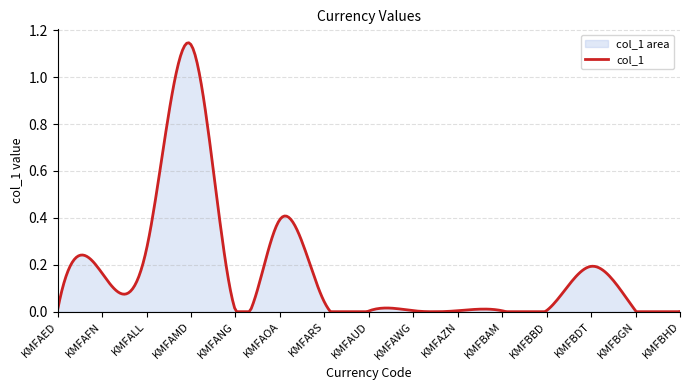

List the labels in order of value, largest first.

KMFAMD, KMFAOA, KMFALL, KMFBDT, KMFAFN, KMFARS, KMFAED, KMFBBD, KMFAWG, KMFANG, KMFAZN, KMFBGN, KMFBAM, KMFAUD, KMFBHD